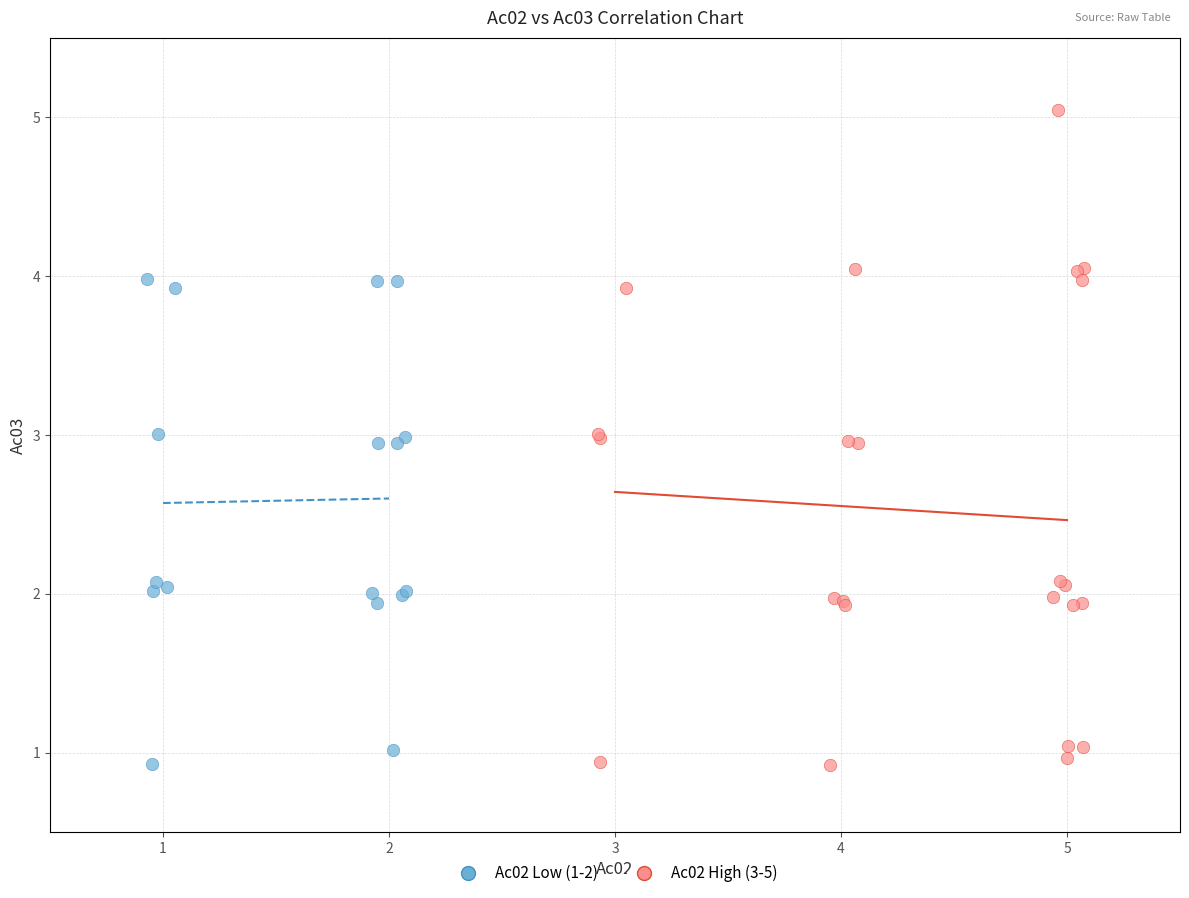

Which series reaches the maximum Y coordinate?

Ac02 High (3-5)